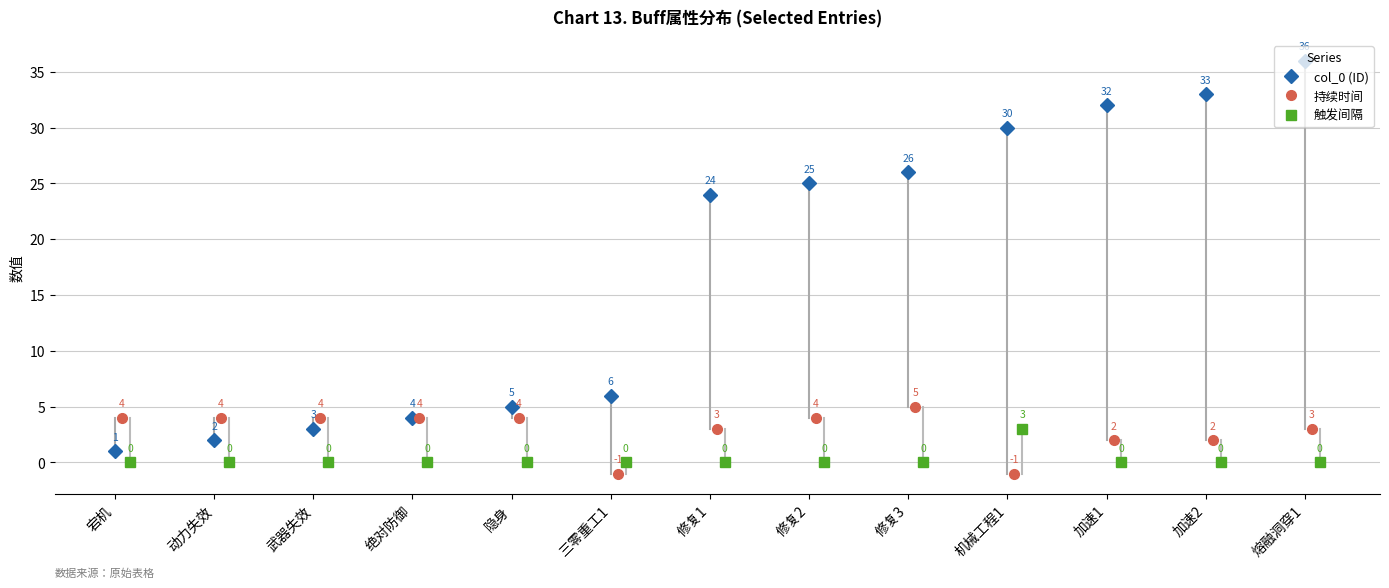

The 持续时间 series shows -2 at 机械工程1. True or false?

False